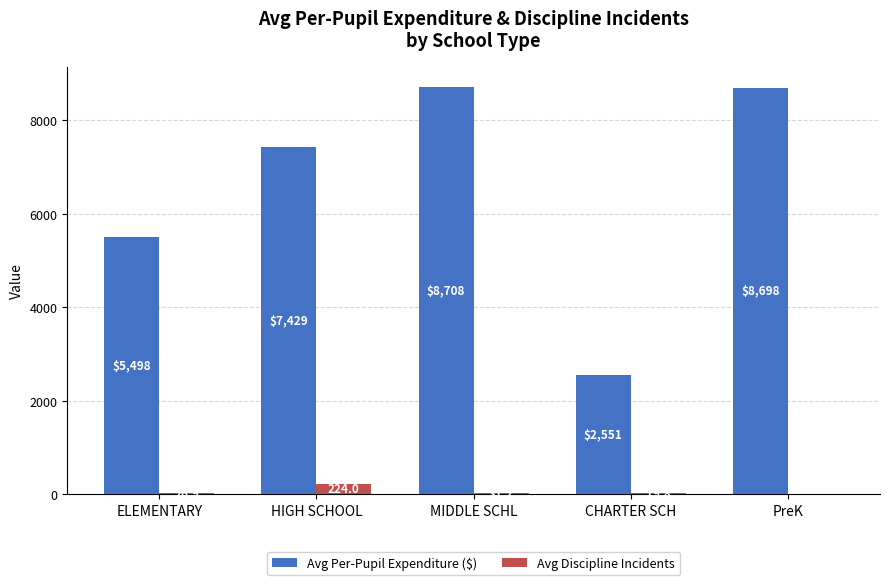

Count the number of data series in this chart.

2